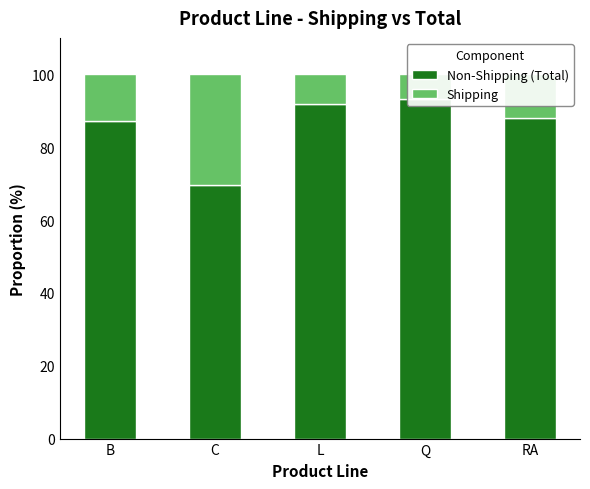

List the series in order of their peak value, lowest first.

Shipping, Non-Shipping (Total)